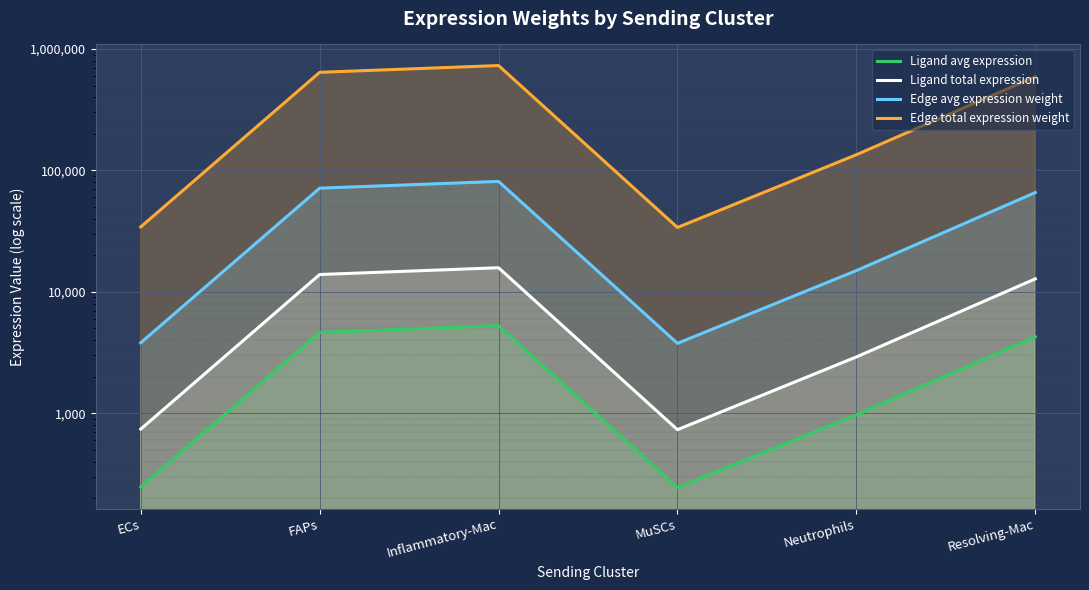

Rank the series at ECs from lowest to highest value.

Ligand avg expression, Ligand total expression, Edge avg expression weight, Edge total expression weight